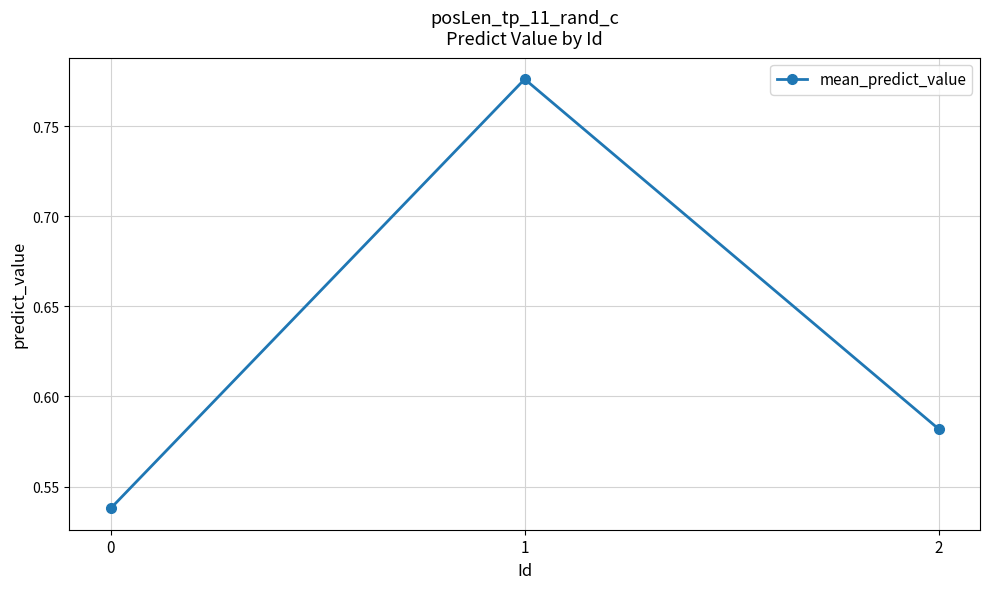

Rank the categories by value from lowest to highest.

0, 2, 1